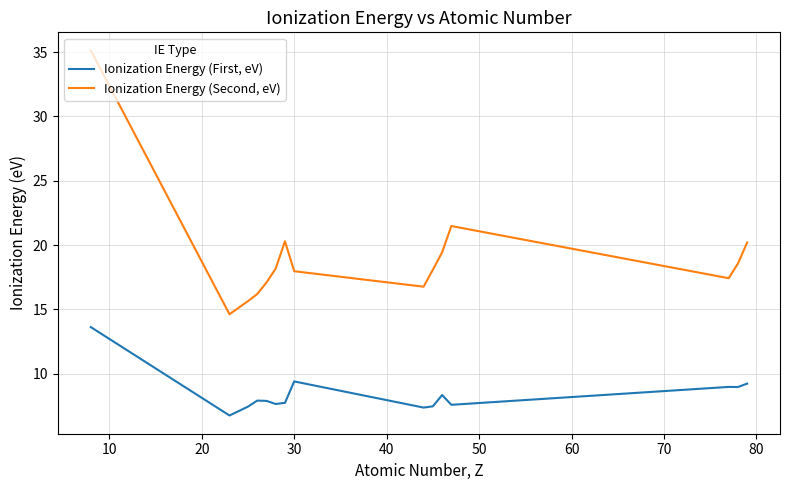

Rank the series by their maximum value, from highest to lowest.

Ionization Energy (Second, eV), Ionization Energy (First, eV)